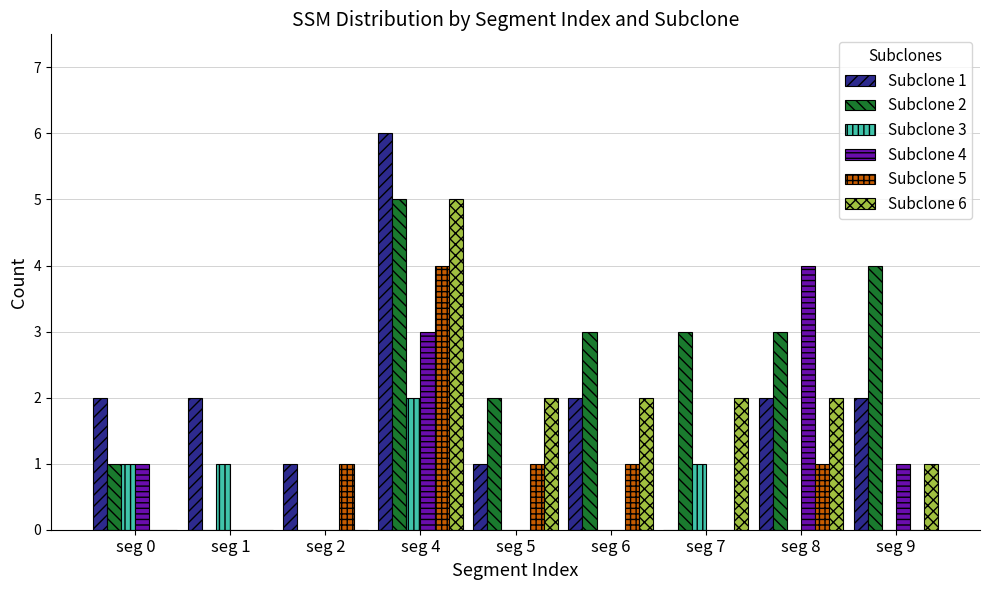

Reading left to right, list all the values displayed in this chart.

Subclone 1: 2	2	1	6	1	2	0	2	2
Subclone 2: 1	0	0	5	2	3	3	3	4
Subclone 3: 1	1	0	2	0	0	1	0	0
Subclone 4: 1	0	0	3	0	0	0	4	1
Subclone 5: 0	0	1	4	1	1	0	1	0
Subclone 6: 0	0	0	5	2	2	2	2	1